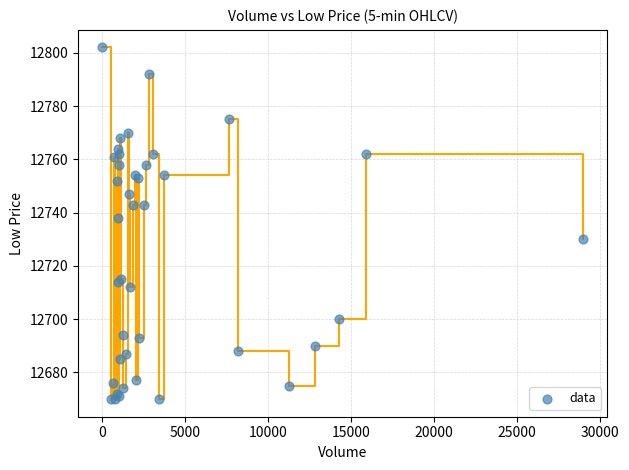

What Y value in the scatter plot is closest to 12736?

12738